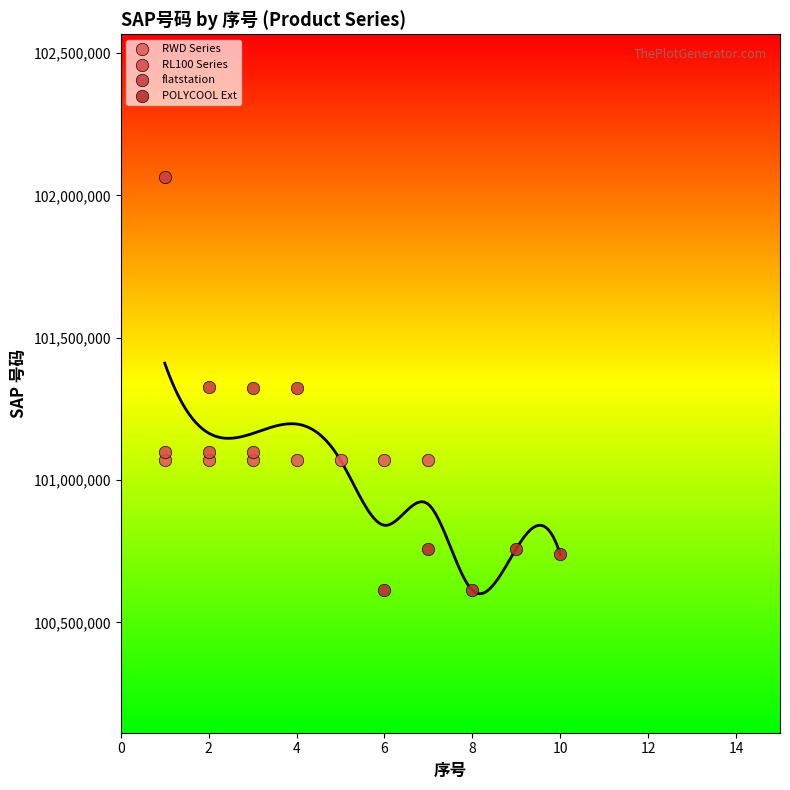

Which series has the largest Y range (max minus min)?

flatstation